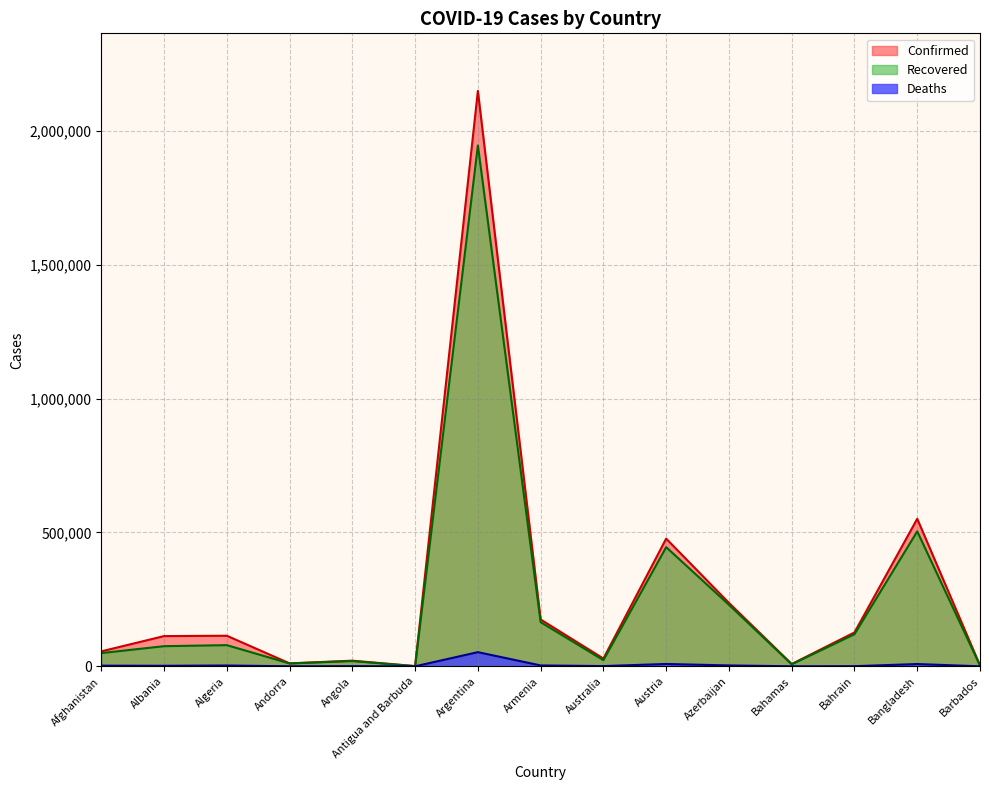

Between Albania and Armenia, which series saw the biggest shift?

Recovered